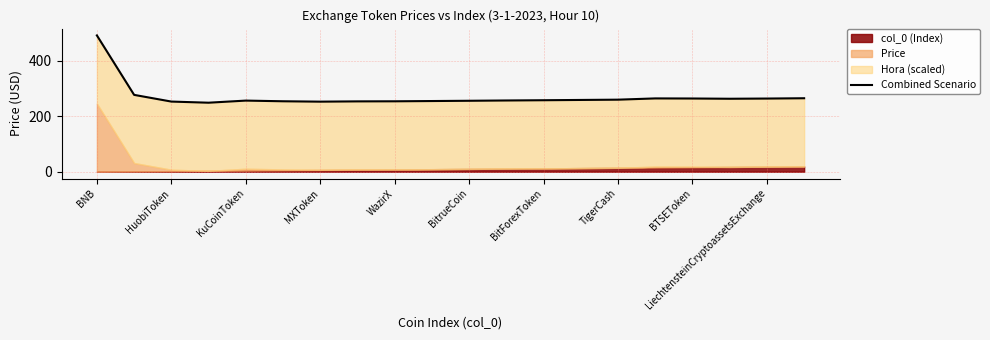

What is the value of the 16th point from the left?

264.1